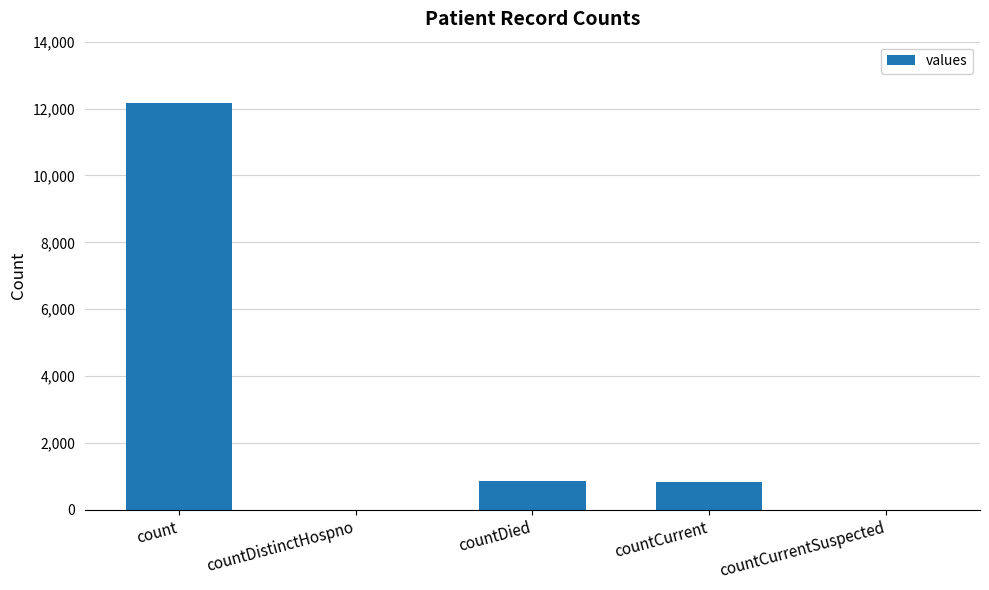

What is the greatest value displayed?

12166